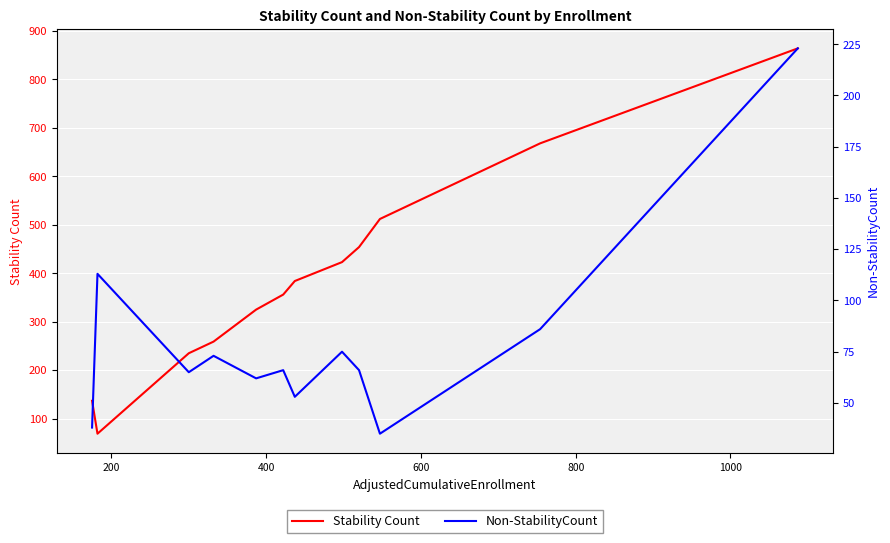

What is the label of the 11th point from the right?

200